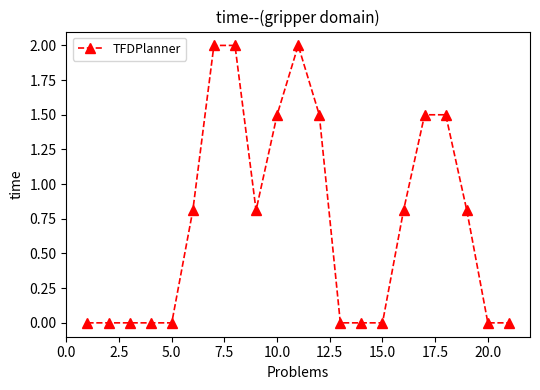

What is the average value?

0.7